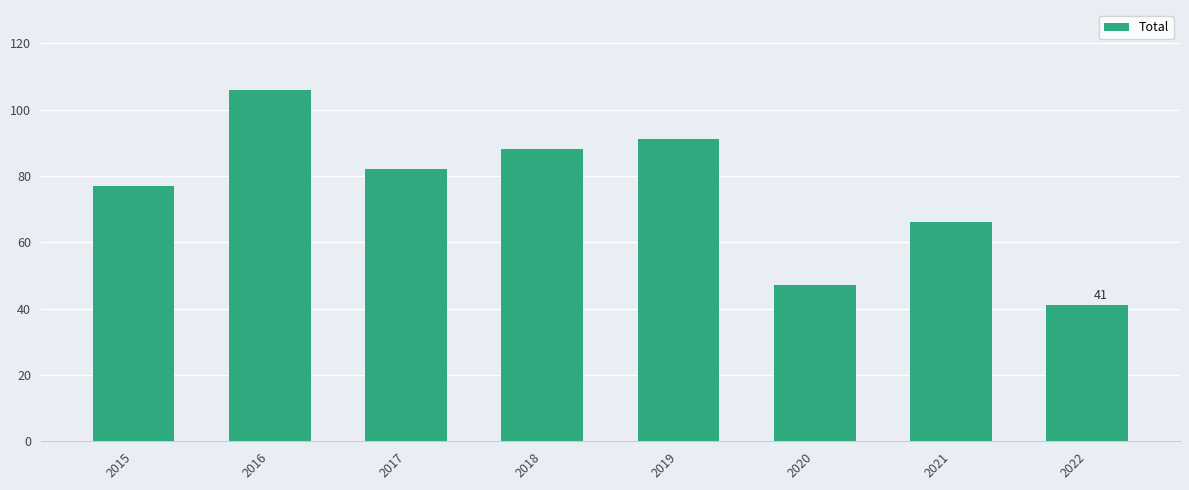

How many bars are there in total?

8